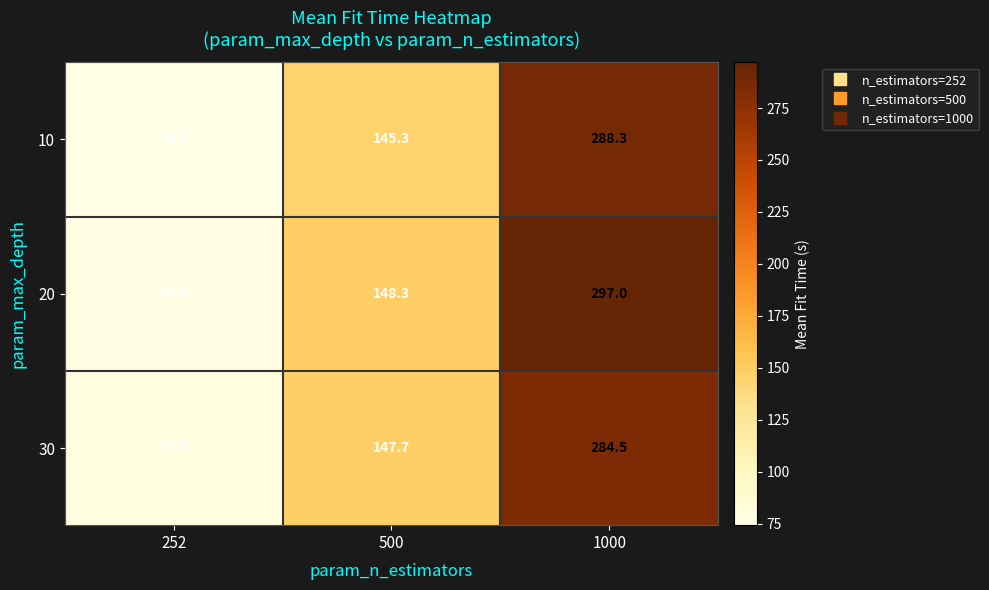

List the series in order of their peak value, lowest first.

30, 10, 20